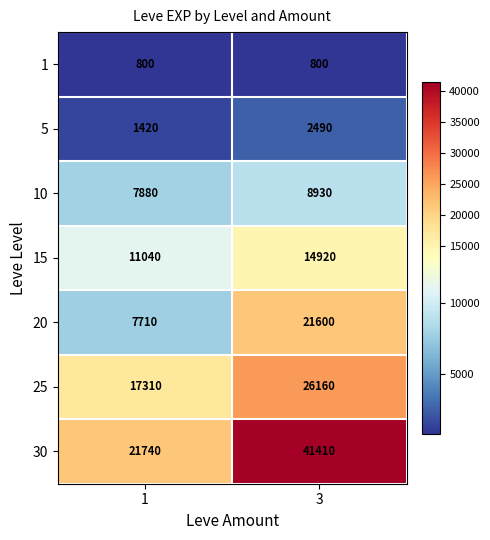

Is it true that 1 equals 800 at 3?

True